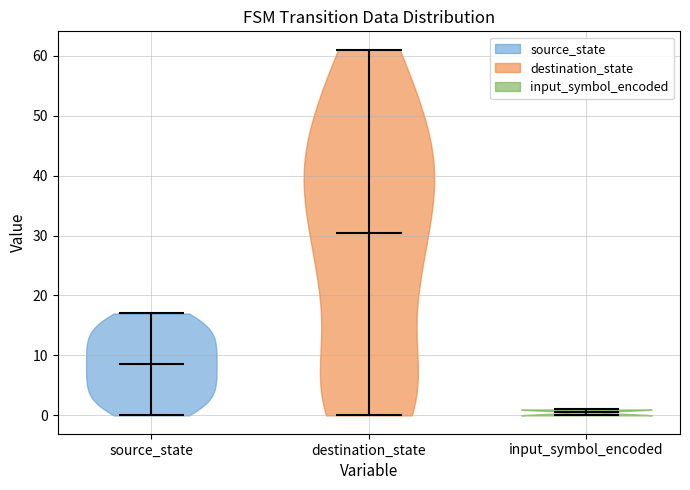

Reading left to right, read every violin against the y-axis: where its median line is, and the lowest and highest points it reaches. The values are not printed on the chart, so give them approximately, as read against the axis.

source_state: median line 9, lowest point 0, highest point 17
destination_state: median line 31, lowest point 0, highest point 61
input_symbol_encoded: median line 1, lowest point 0, highest point 1